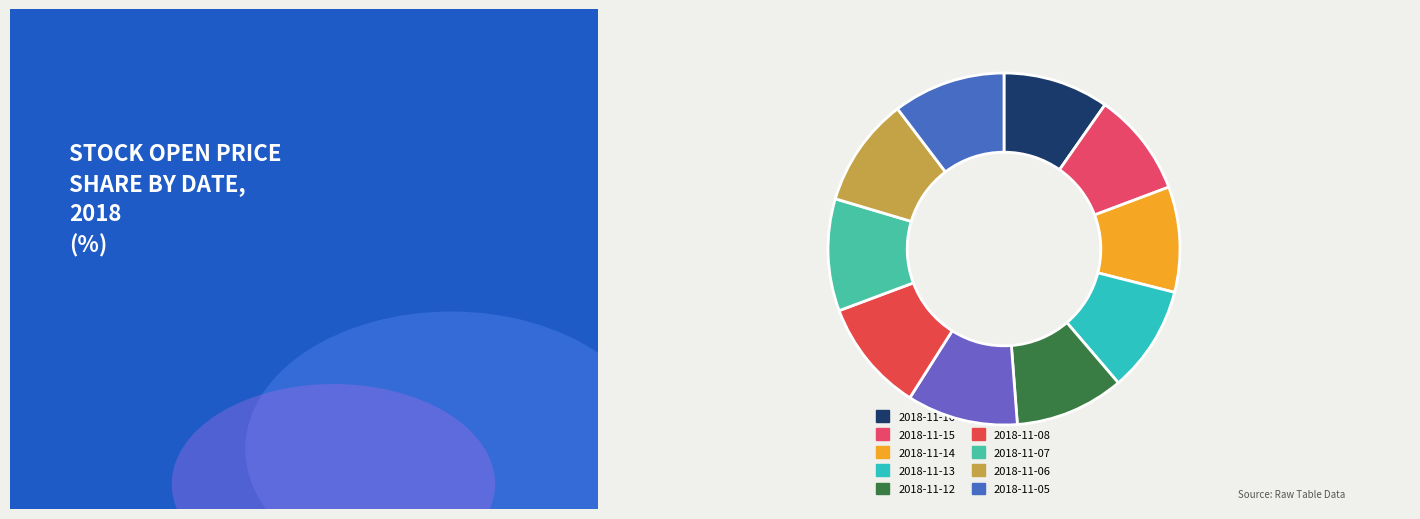

How many slices are in this pie chart?

10